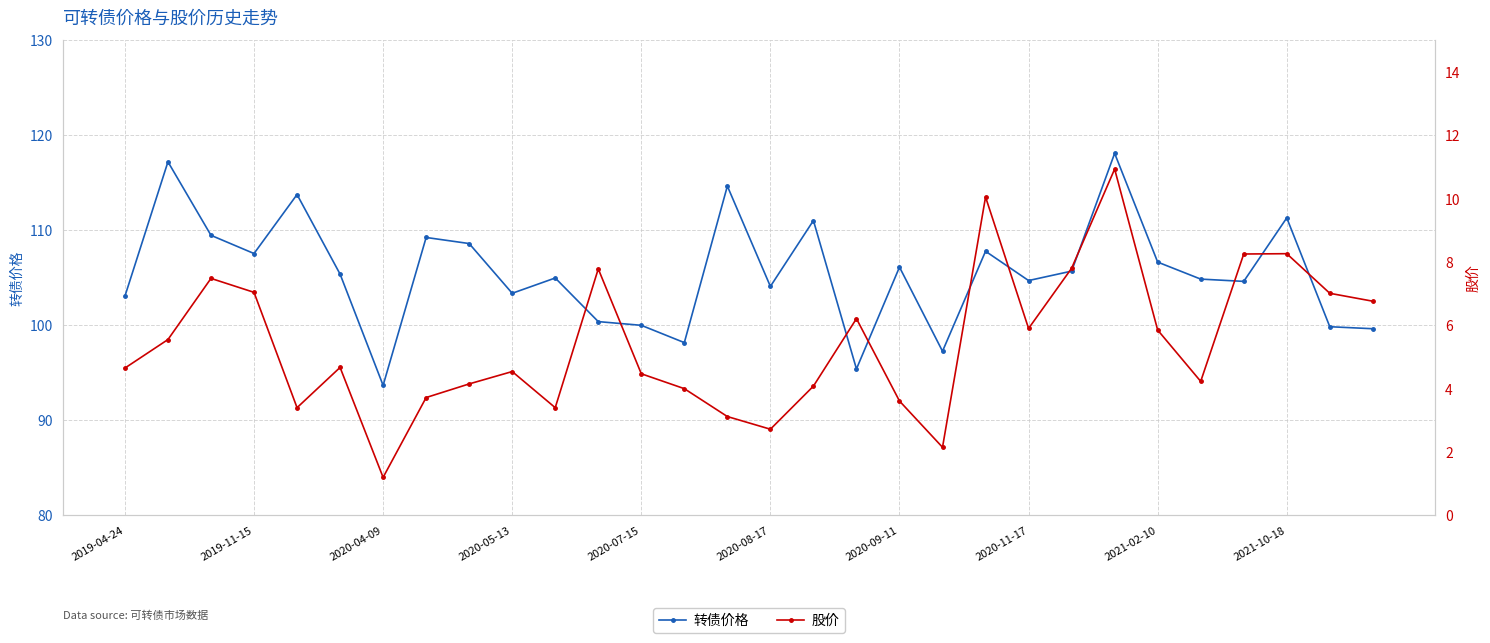

At 26, list the series in order from largest to smallest.

转债价格, 股价